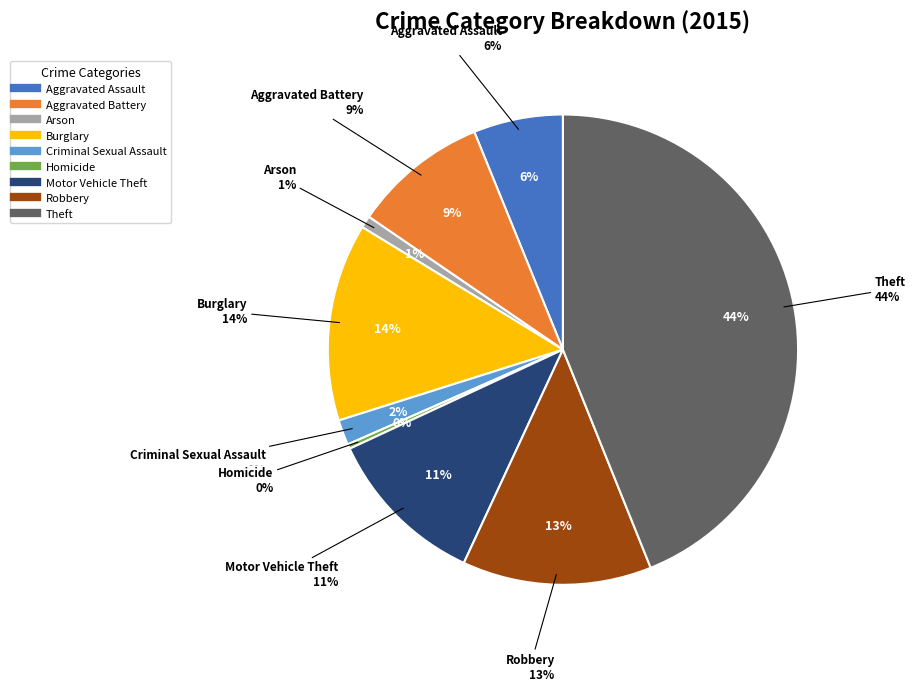

True or false: Criminal Sexual Assault accounts for 2% of the total.

True